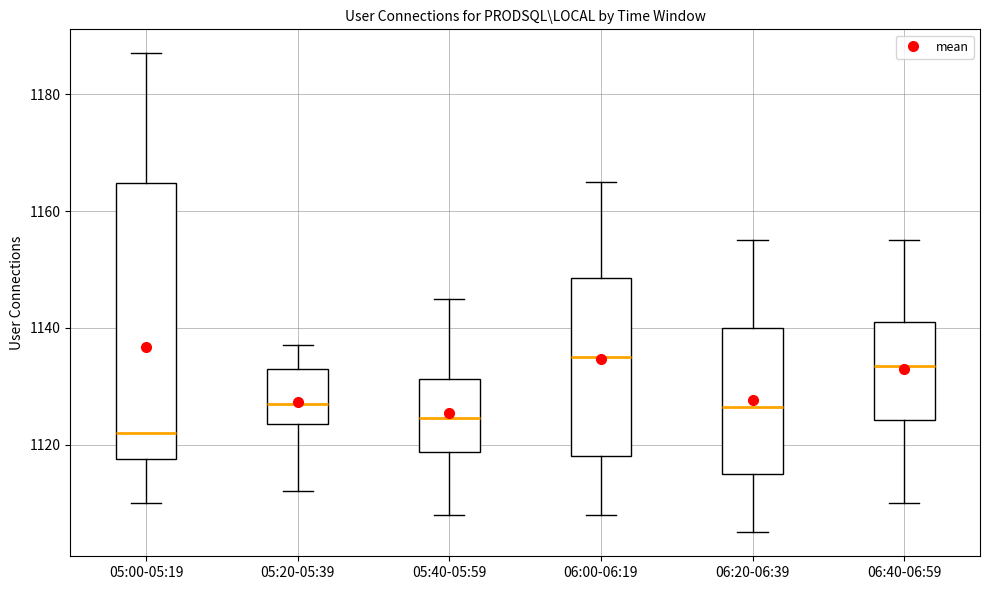

Reading left to right, transcribe this box plot: for each box, give where its median line is, the range the box spans, and where its two whiskers end, as read against the y-axis. The values are not printed on the chart, so give them approximately, as read against the axis.

05:00-05:19: median 1122, box 1118 to 1164, whiskers 1110 to 1188
05:20-05:39: median 1128, box 1124 to 1134, whiskers 1112 to 1138
05:40-05:59: median 1124, box 1118 to 1132, whiskers 1108 to 1146
06:00-06:19: median 1136, box 1118 to 1148, whiskers 1108 to 1166
06:20-06:39: median 1126, box 1116 to 1140, whiskers 1106 to 1156
06:40-06:59: median 1134, box 1124 to 1142, whiskers 1110 to 1156